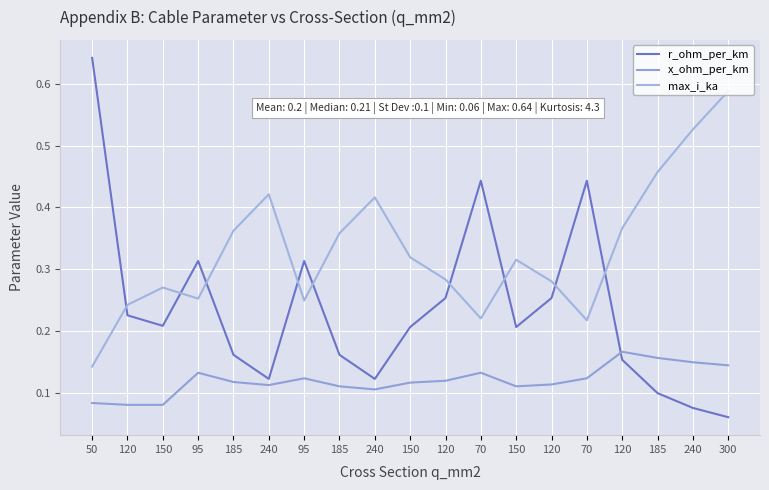

How many r_ohm_per_km values are between 0 and 1?

19